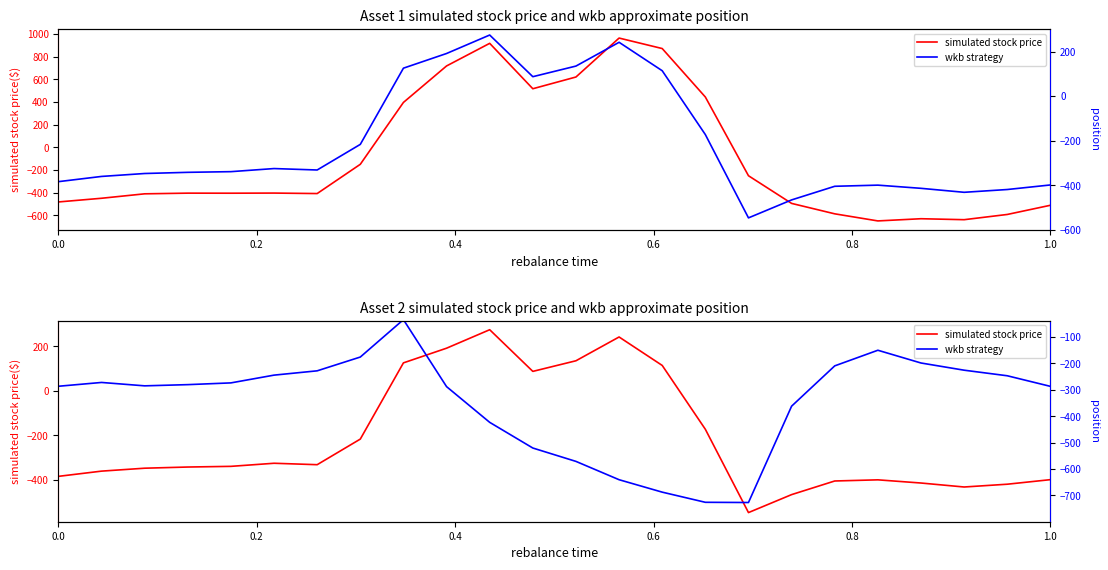

What are all the series names shown in the legend?

simulated stock price, wkb strategy